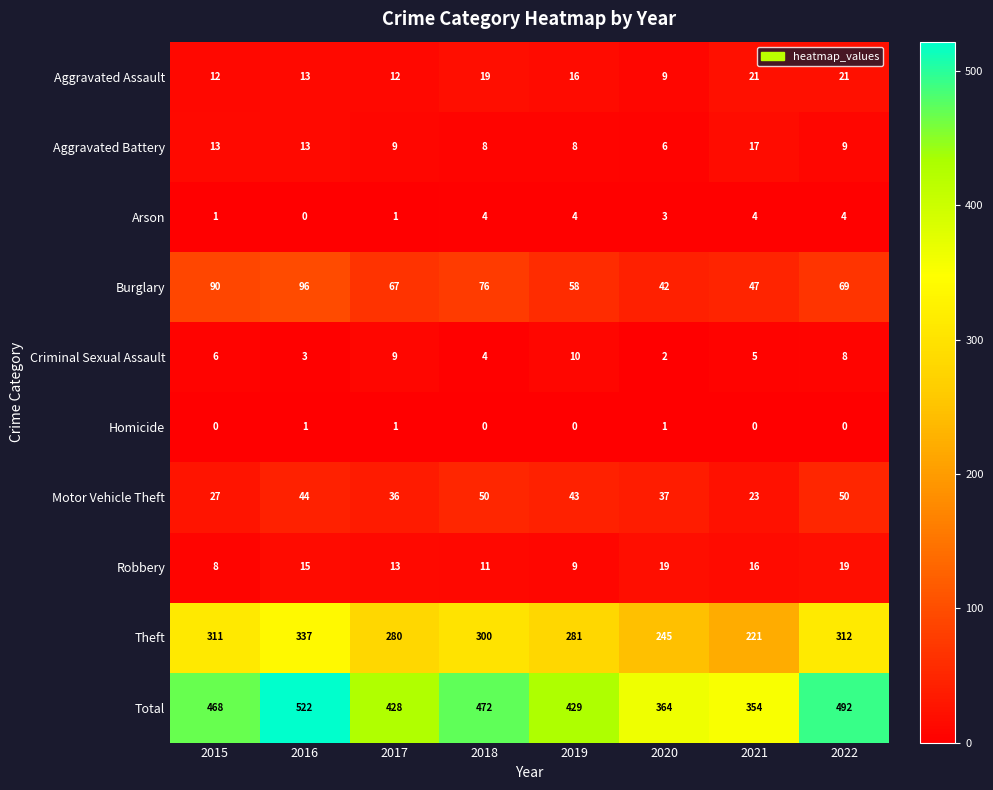

What is the difference between the highest and lowest values at 2016?

522